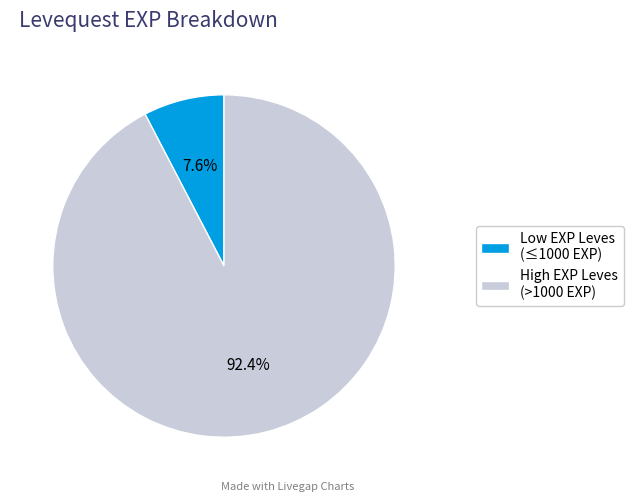

Rank the categories by value from highest to lowest.

High EXP Leves (>1000 EXP), Low EXP Leves (≤1000 EXP)